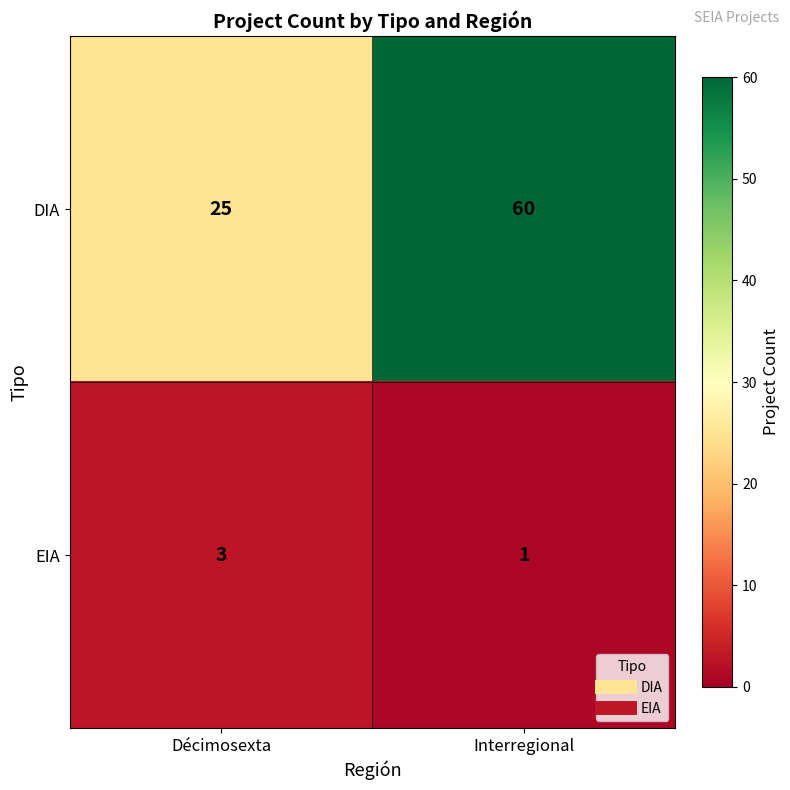

Which series has the largest range (max minus min)?

DIA